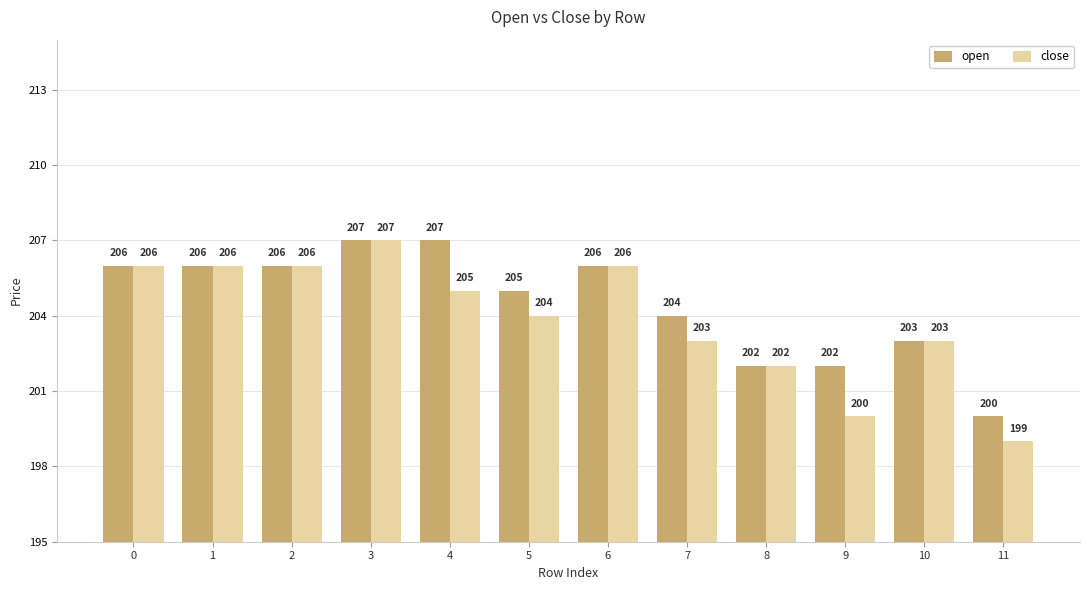

What are all the series names shown in the legend?

open, close